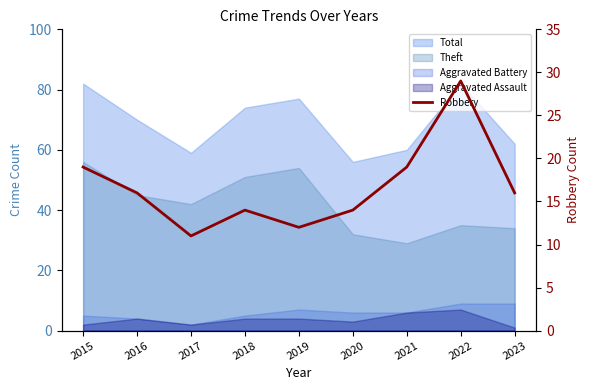

Approximately how many times larger is the value at 2017 compared to 2023?

0.7